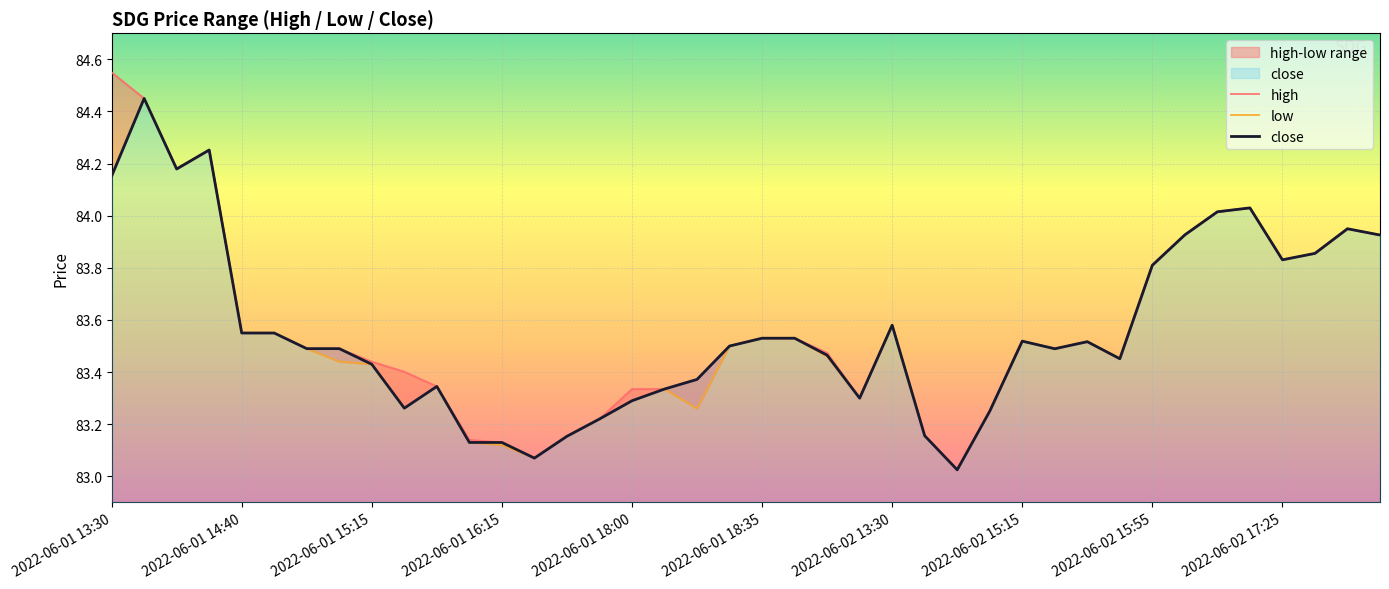

The close series shows 136.5 at 2022-06-02 13:30. True or false?

False